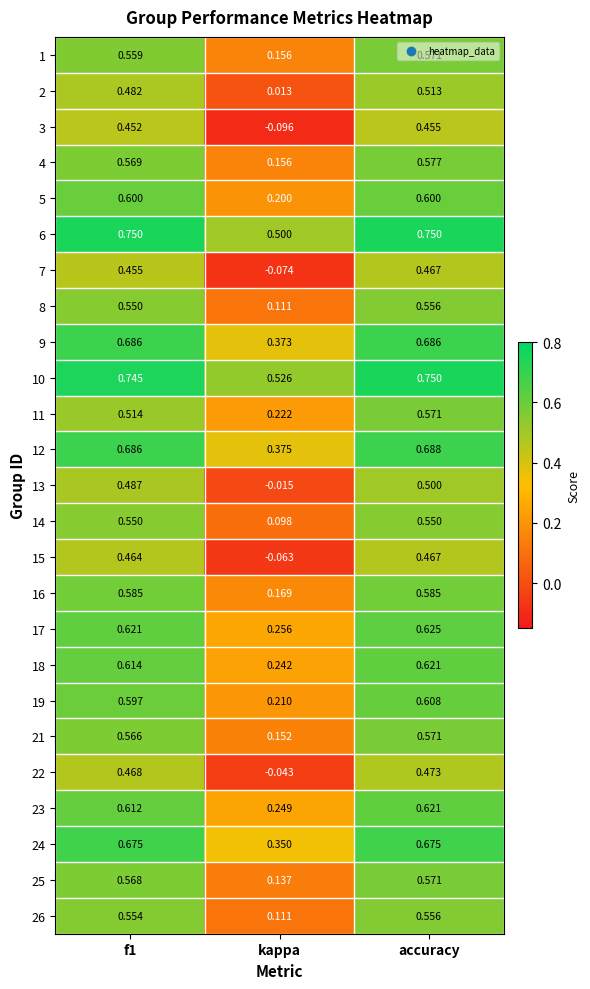

At which category does the chart reach its minimum across all series?

kappa